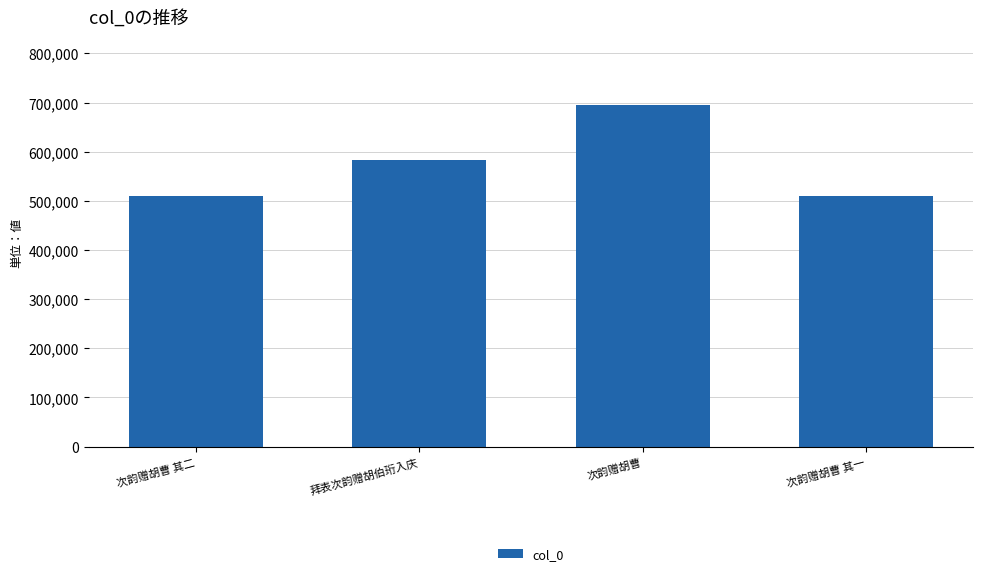

At which label is the value closest to 602427?

拜表次韵赠胡伯珩入庆